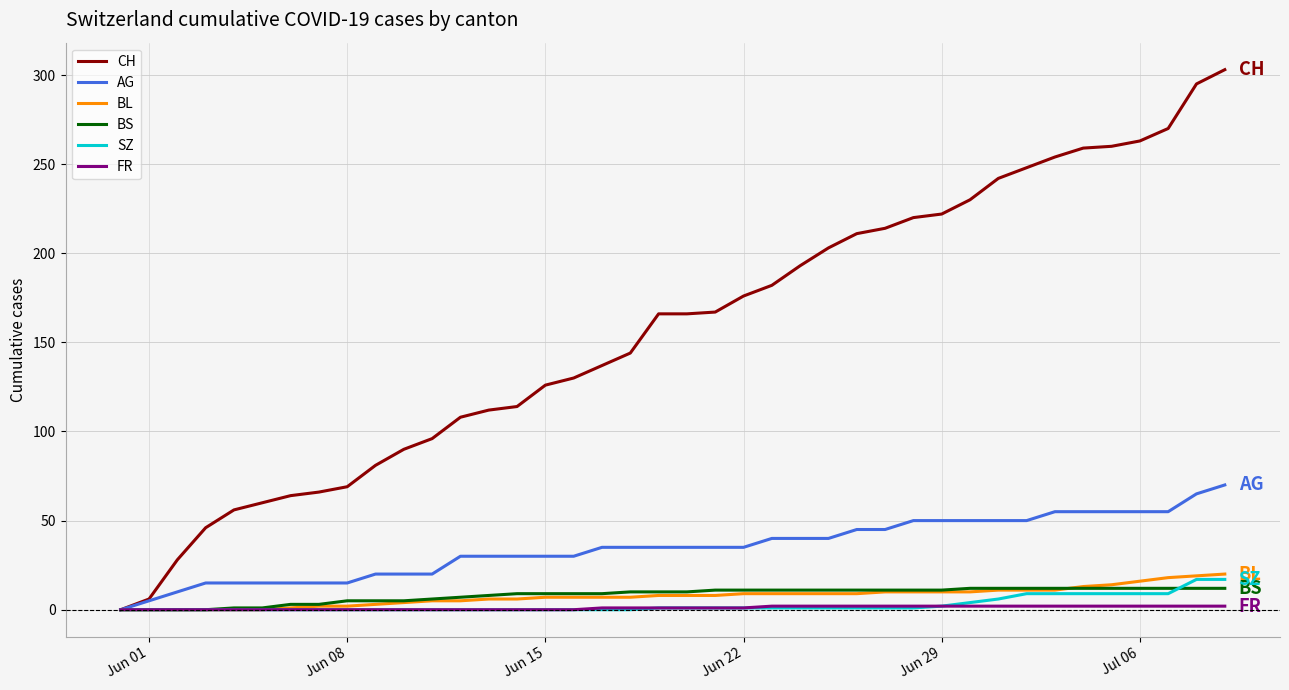

Which series has the largest range (max minus min)?

CH